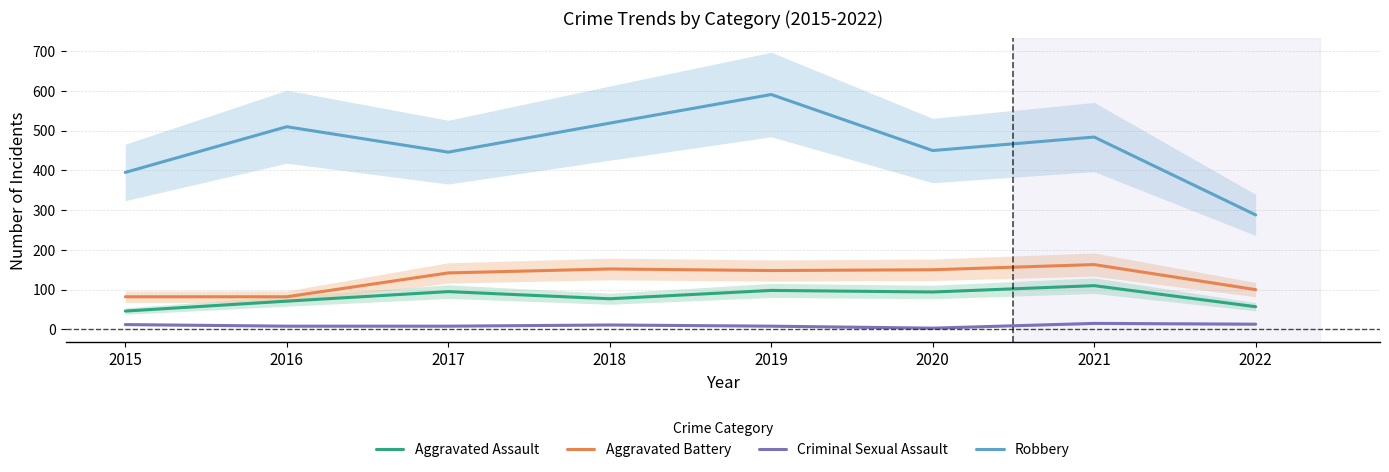

What are all the series names shown in the legend?

Aggravated Assault, Aggravated Battery, Criminal Sexual Assault, Robbery